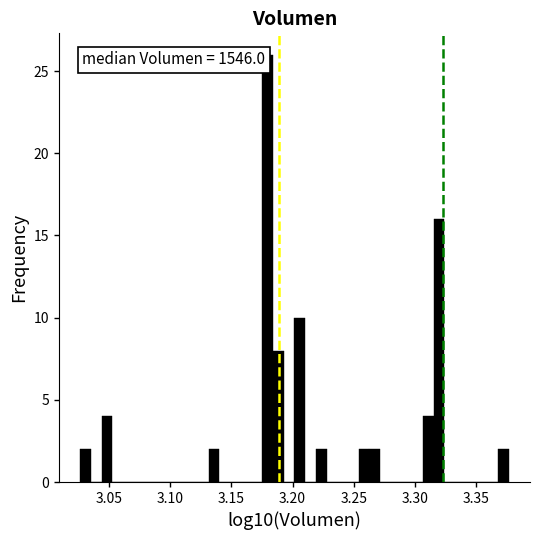

Read against the x-axis, roughly where is the centre of the tallest bar?

3.180